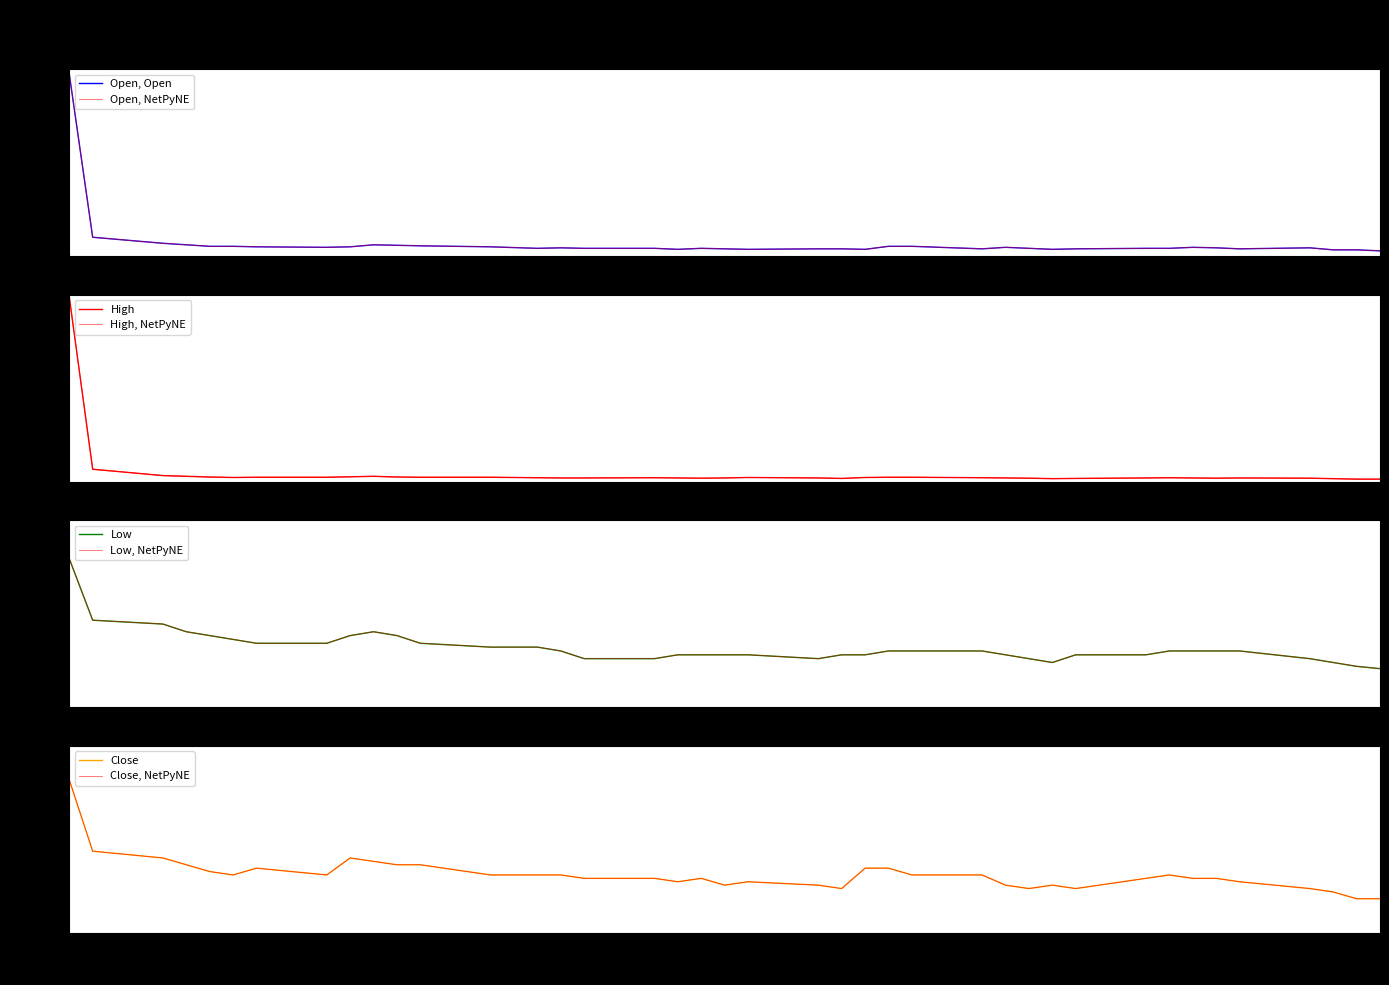

Reading left to right, what are all the values shown in this chart?

Open: 3755	2135	2075	2060	2045	2045	2040	2035	2040	2060	2055	2050	2040	2025	2030	2025	2025	2015	2025	2020	2015	2020	2020	2015	2045	2045	2020	2035	2025	2015	2020	2025	2025	2035	2030	2020	2030	2010	2010	2000
High: 5870	2220	2085	2070	2055	2045	2050	2050	2060	2070	2055	2050	2050	2040	2035	2035	2040	2035	2030	2035	2045	2035	2025	2045	2050	2050	2040	2035	2030	2020	2025	2035	2040	2035	2030	2035	2030	2020	2010	2010
Low: 2140	2060	2055	2045	2040	2035	2030	2030	2040	2045	2040	2030	2025	2025	2020	2010	2010	2015	2015	2015	2015	2010	2015	2015	2020	2020	2020	2015	2010	2005	2015	2015	2020	2020	2020	2020	2010	2005	2000	1997
Close: 2175	2070	2060	2050	2040	2035	2045	2035	2060	2055	2050	2050	2035	2035	2035	2030	2030	2025	2030	2020	2025	2020	2015	2045	2045	2035	2035	2020	2015	2020	2015	2030	2035	2030	2030	2025	2015	2010	2000	2000